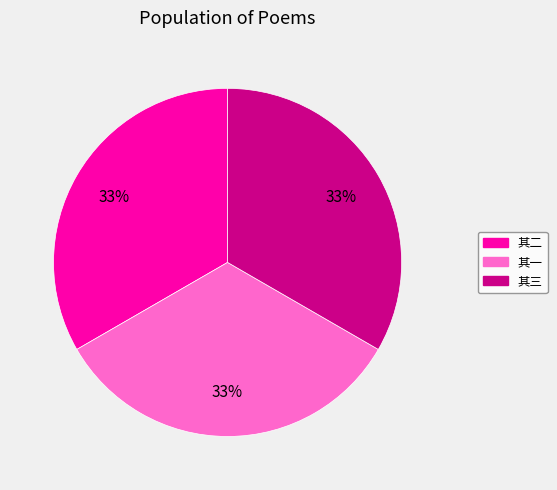

To the nearest percent, what is the average slice percentage?

33%